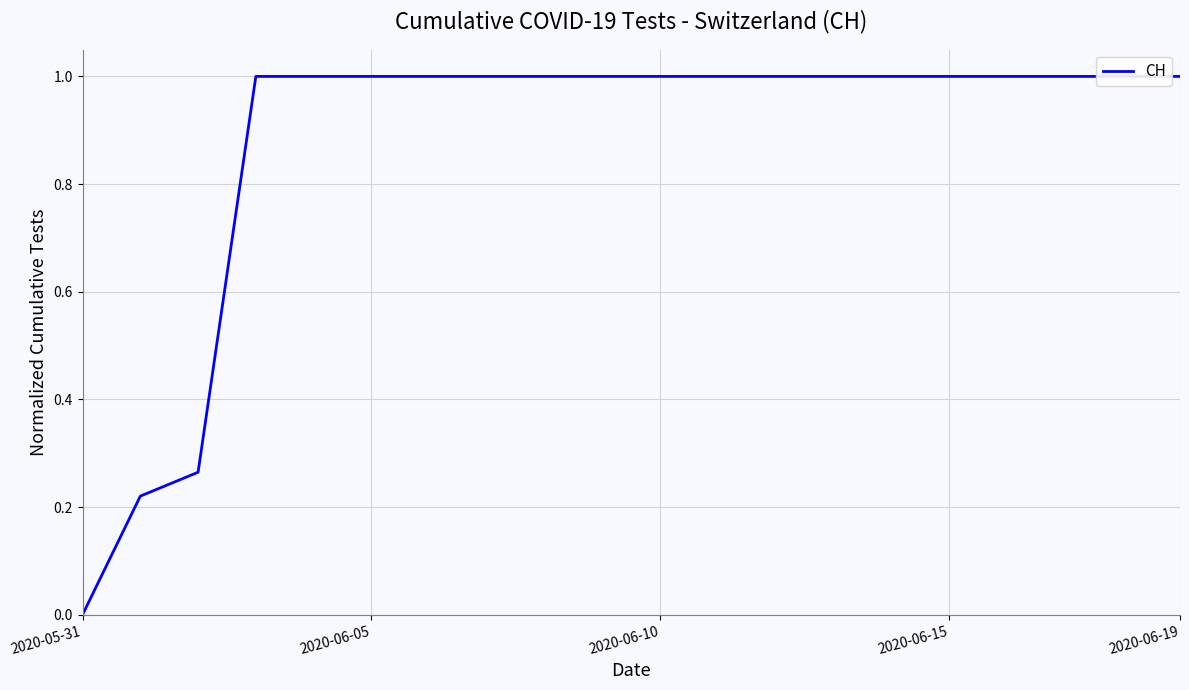

At which category does the chart reach its peak across all series?

2020-06-15